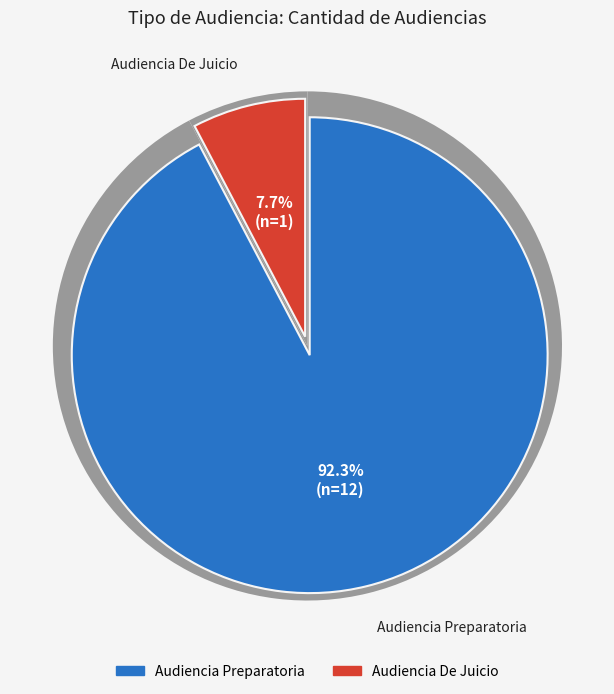

Do Audiencia De Juicio and Audiencia Preparatoria together represent more than half of the pie?

Yes